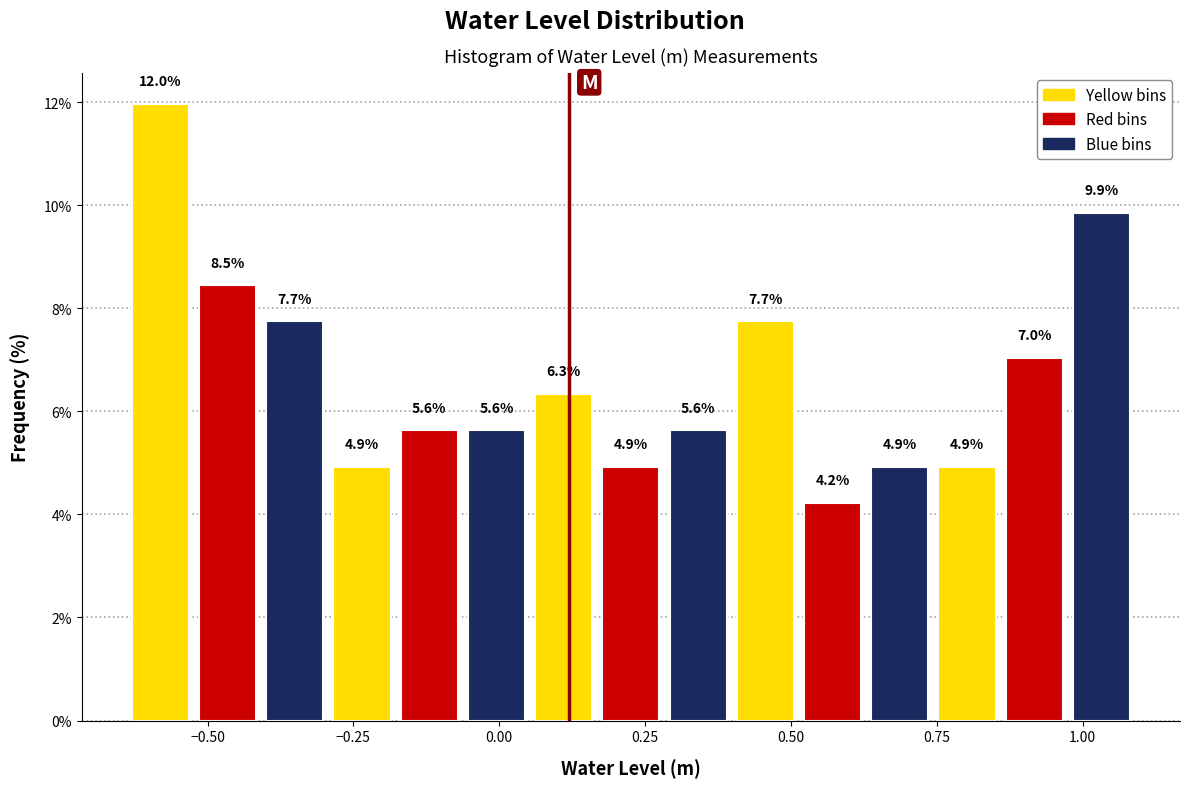

Read against the x-axis, roughly where is the centre of the tallest bar?

-0.60